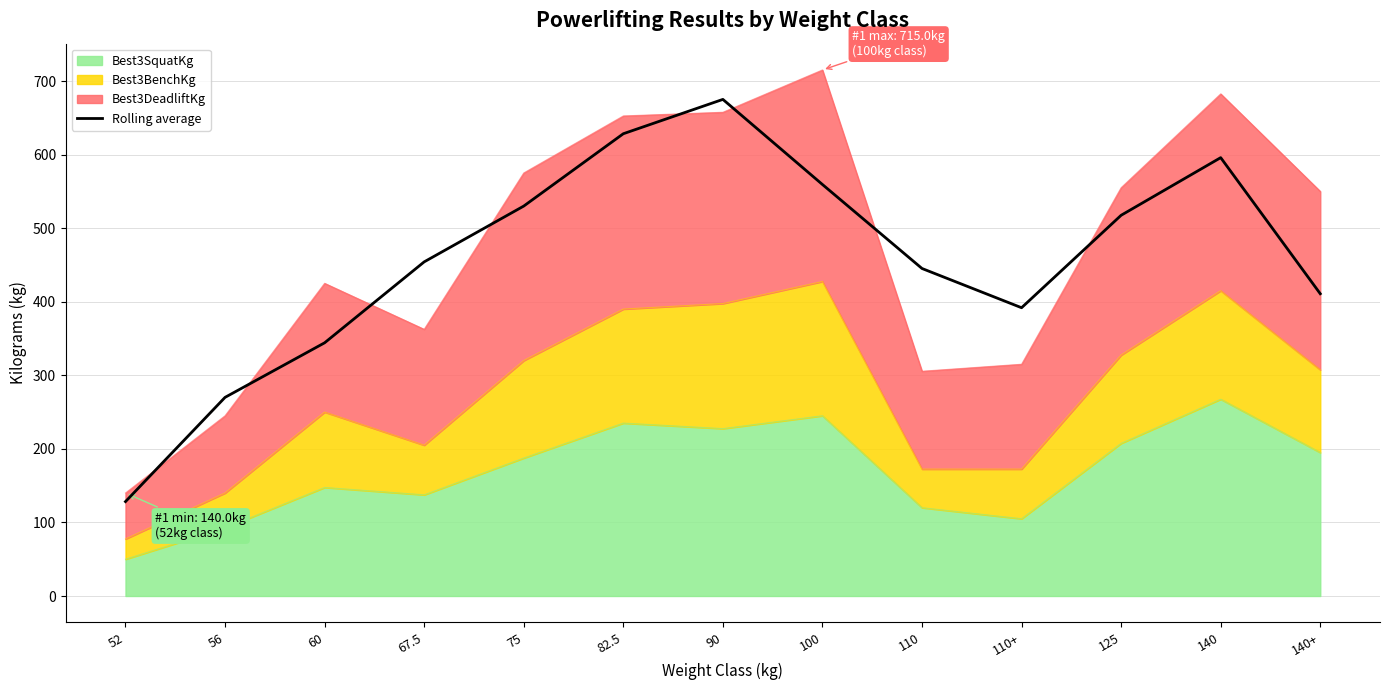

List the labels in order of value, largest first.

90, 82.5, 140, 100, 75, 125, 67.5, 110, 140+, 110+, 60, 56, 52